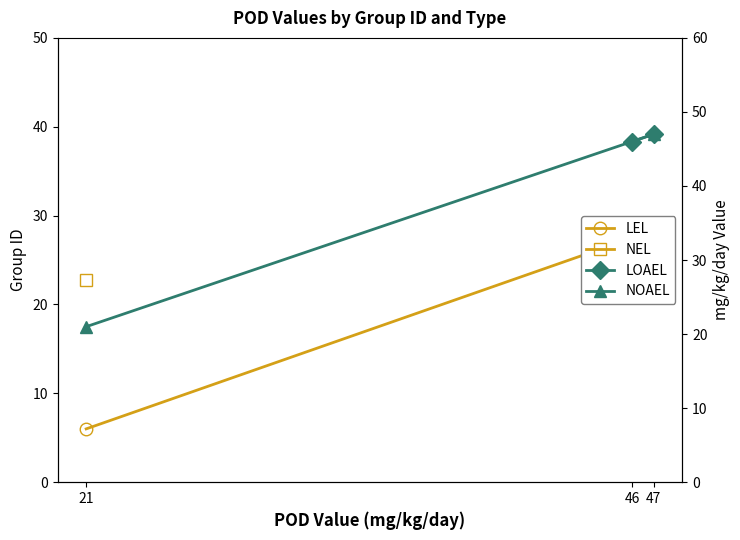

The NOAEL series shows 17.1 at 47. True or false?

False